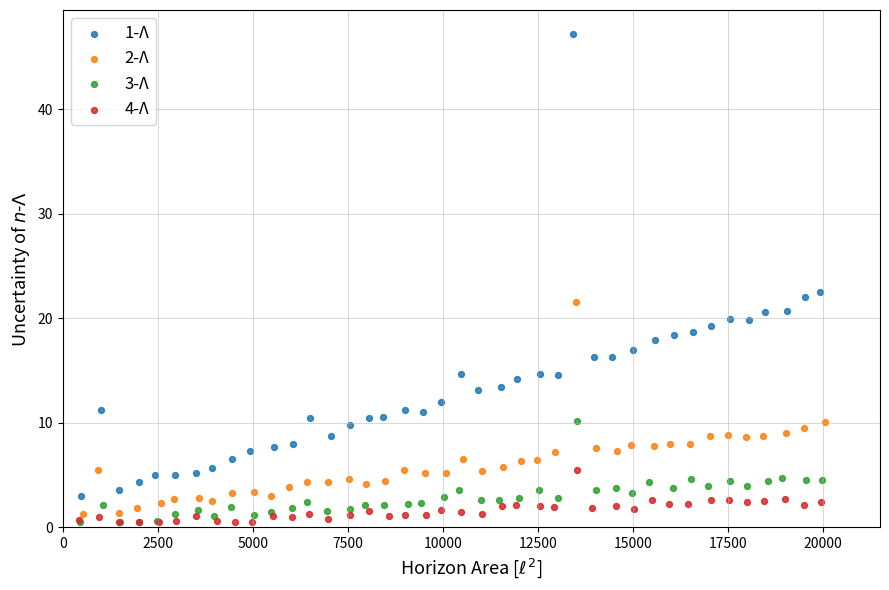

Which series has the largest Y range (max minus min)?

1-Λ